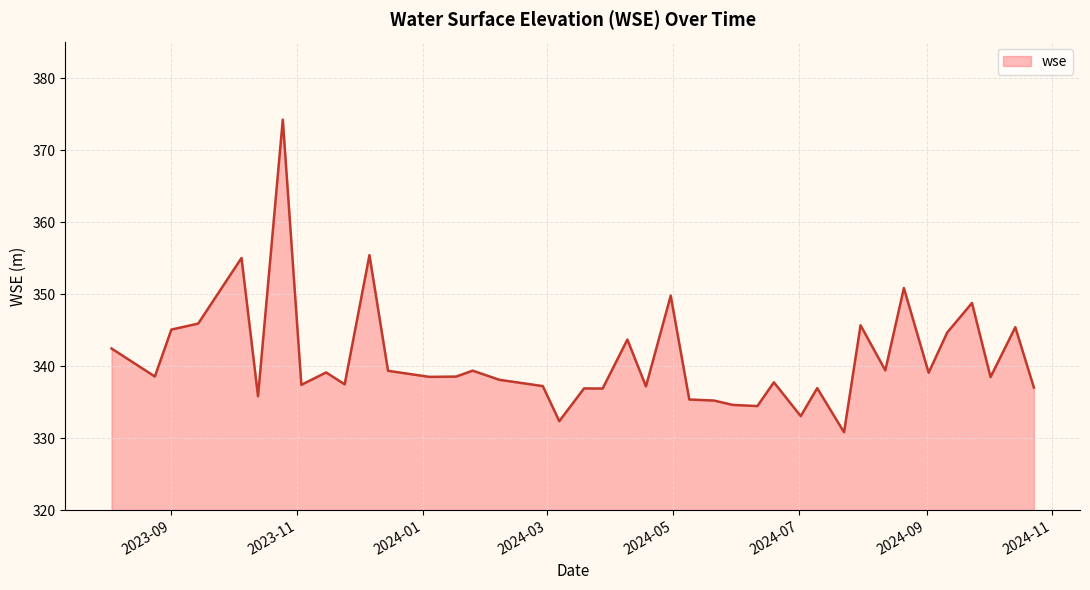

What is the smallest value displayed?

330.8